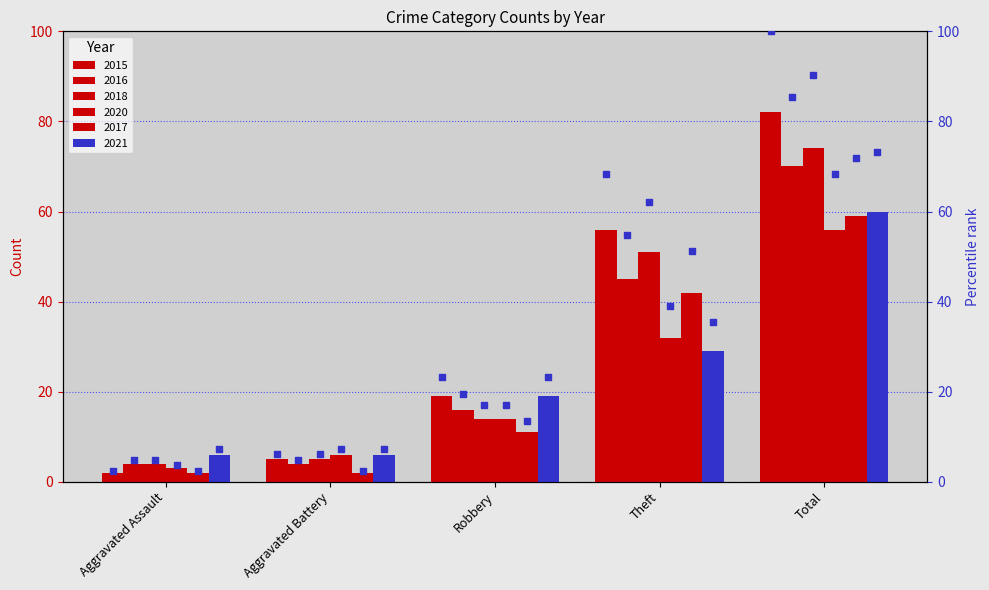

Which series reaches the maximum Y coordinate?

2015 pct